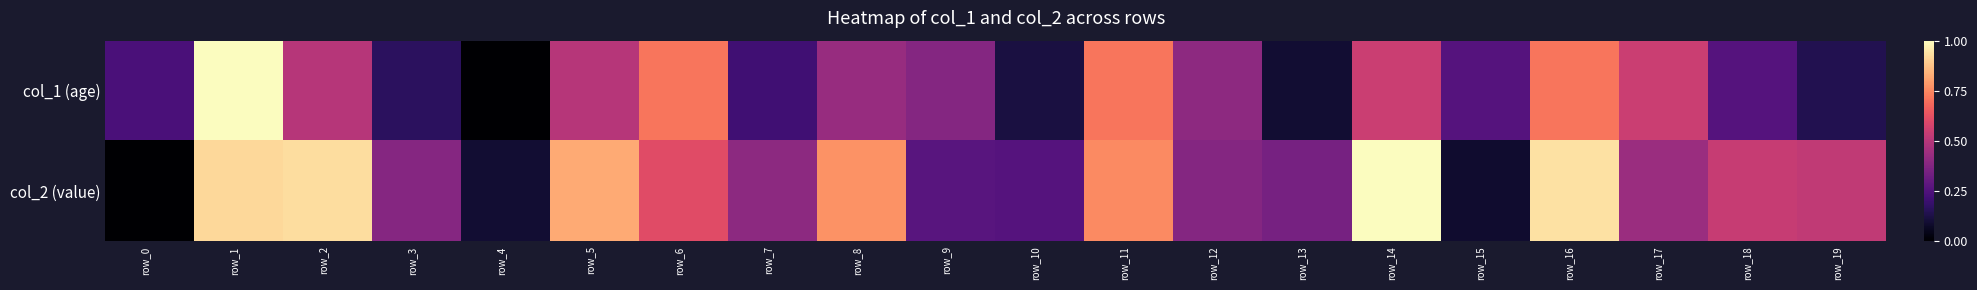

How many data points does each series have?

20